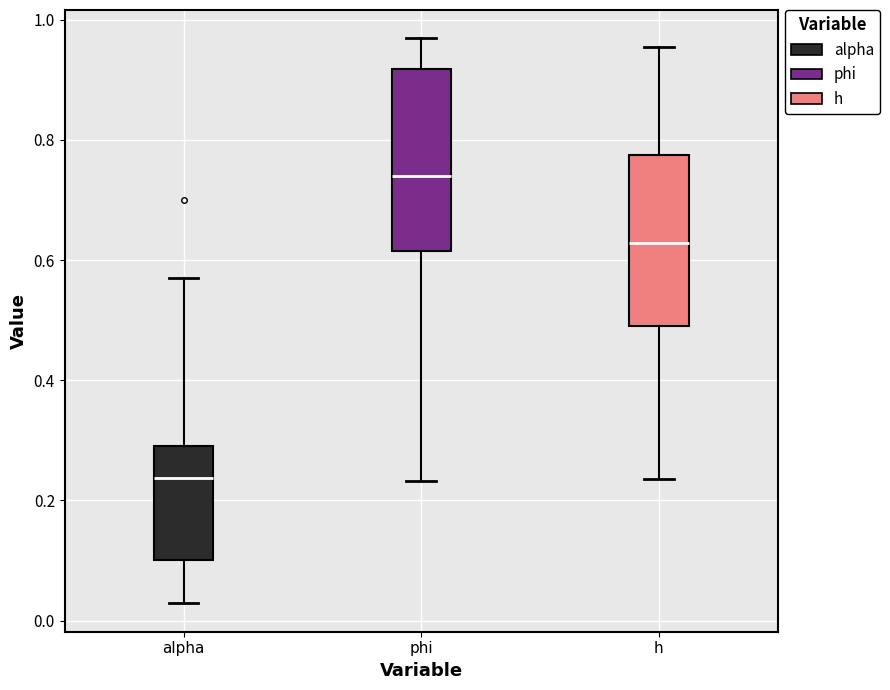

Reading left to right, transcribe this box plot: for each box, give where its median line is, the range the box spans, and where its two whiskers end, as read against the y-axis. The values are not printed on the chart, so give them approximately, as read against the axis.

alpha: median 0.24, box 0.10 to 0.28, whiskers 0.02 to 0.56
phi: median 0.74, box 0.62 to 0.92, whiskers 0.24 to 0.96
h: median 0.62, box 0.50 to 0.78, whiskers 0.24 to 0.96